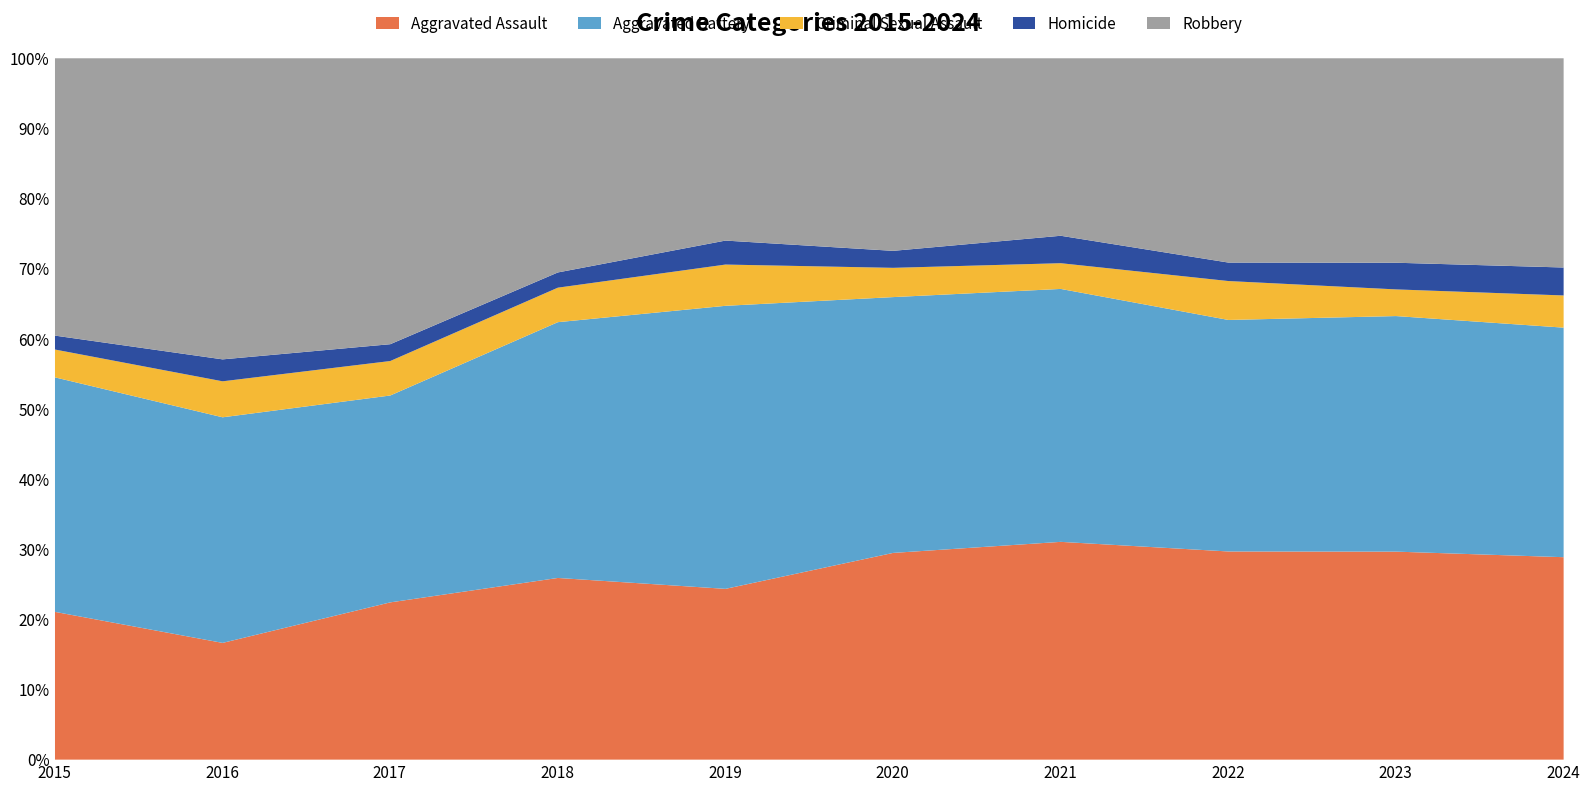

What is the highest value of the Aggravated Assault series?

31.1